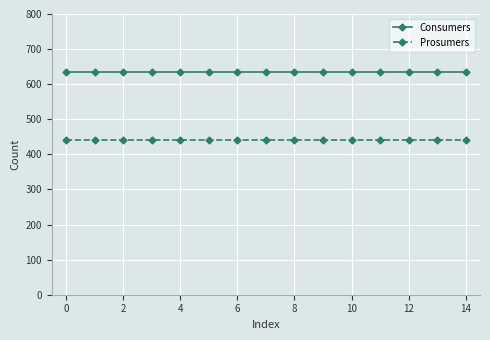

Reading left to right, transcribe all the data shown in this chart.

Consumers: 635	635	635	635	635	635	635	635	635	635	635	635	635	635	635
Prosumers: 440	440	440	440	440	440	440	440	440	440	440	440	440	440	440